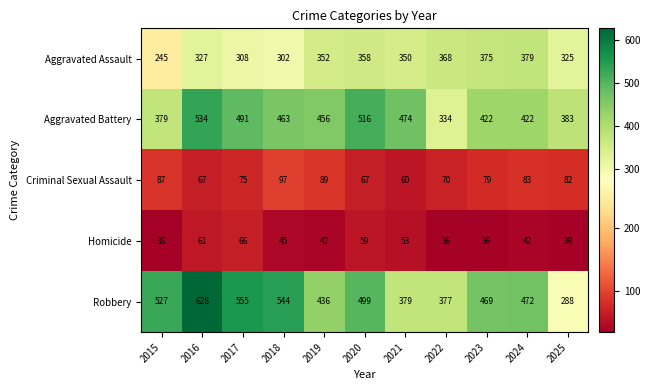

How many series are shown in this chart?

5